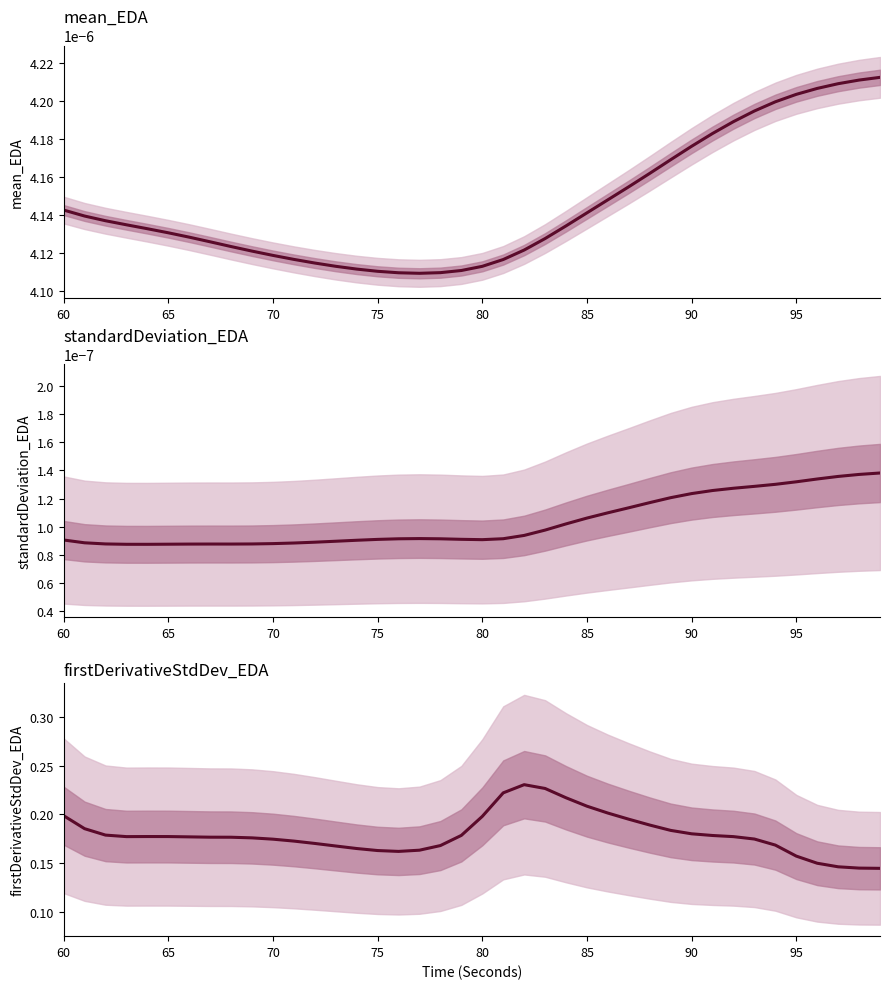

What is the total value across all series at 60?

0.2